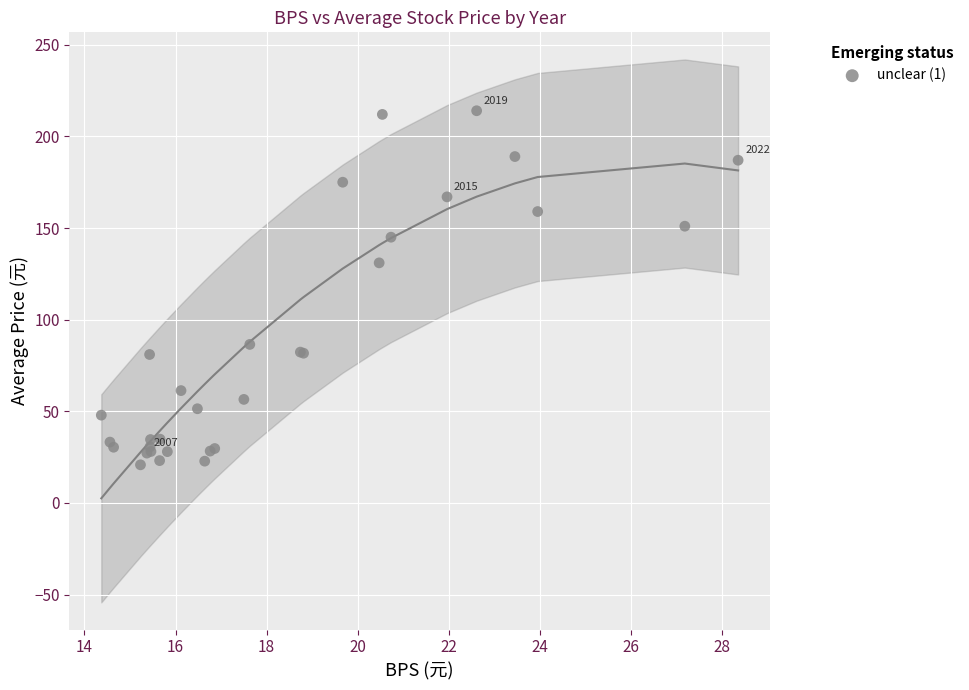

What Y value in the scatter plot is closest to 117?

131.0